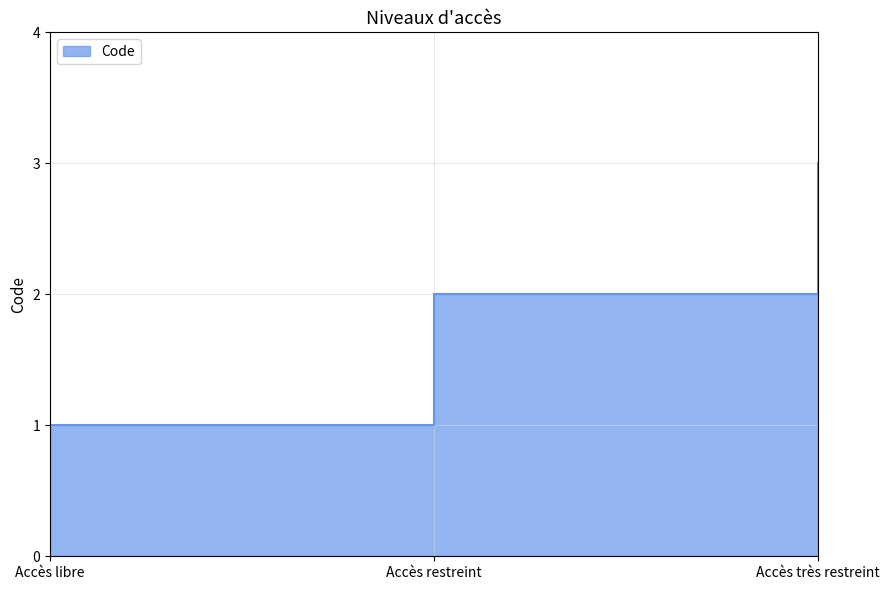

What is the minimum value shown in the chart?

1